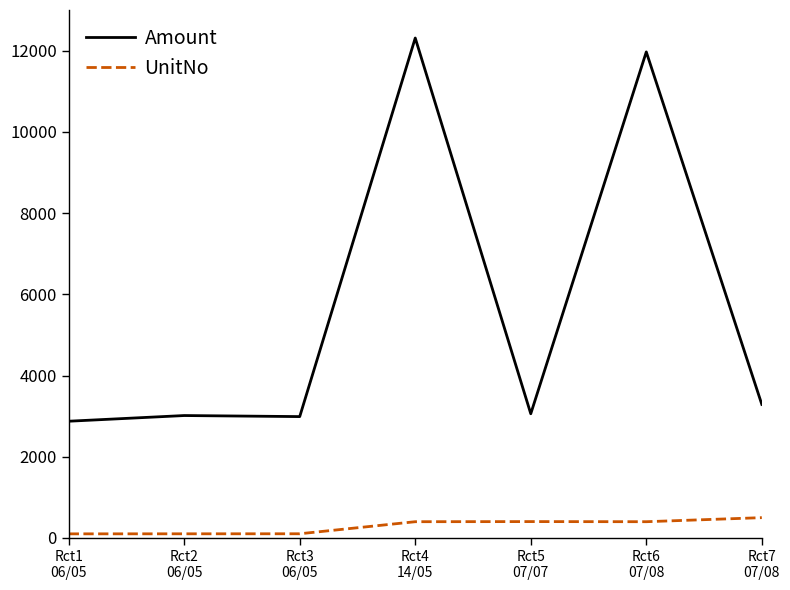

Between Rct3
06/05 and Rct5
07/07, which series saw the biggest shift?

UnitNo